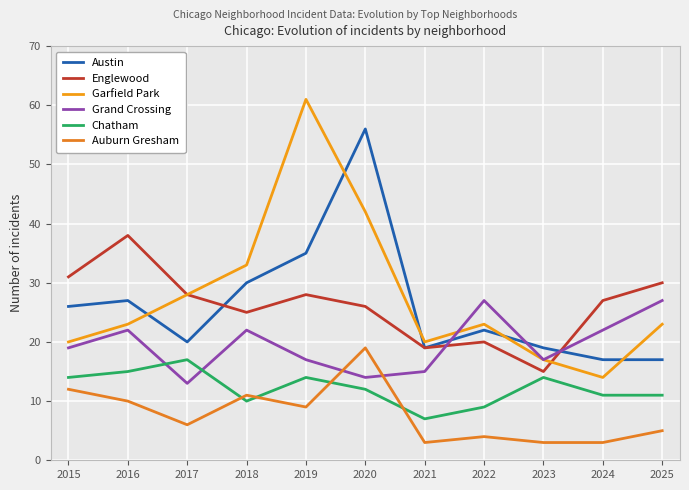

At which label is Austin closest to 36?

2019